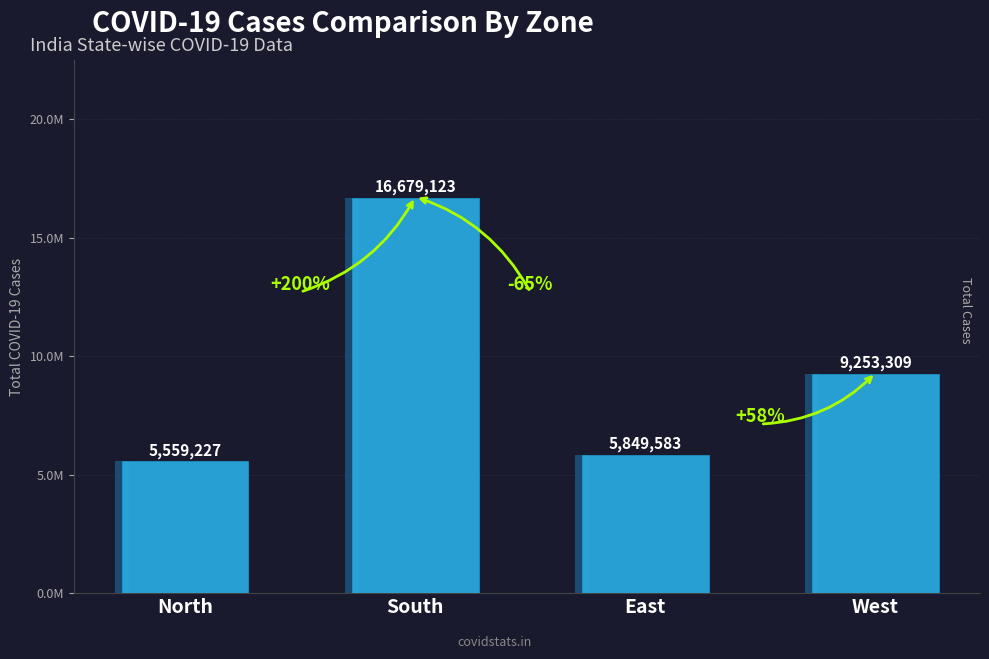

Which label corresponds to the largest value in the chart?

South